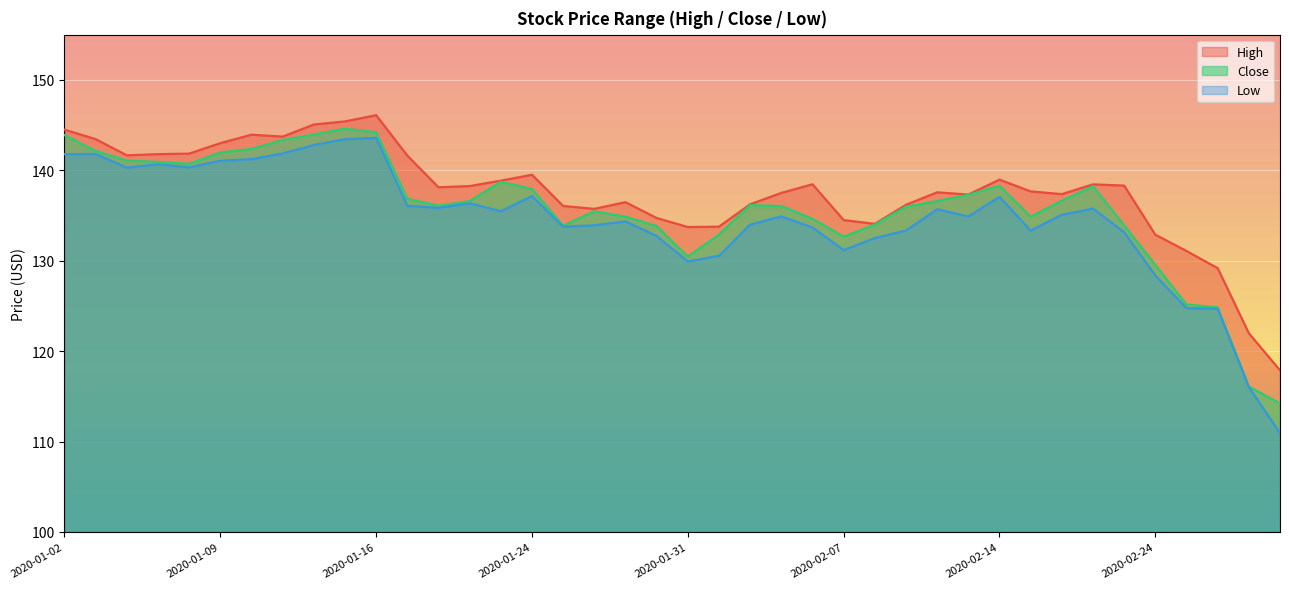

How many lines are shown in the chart?

3